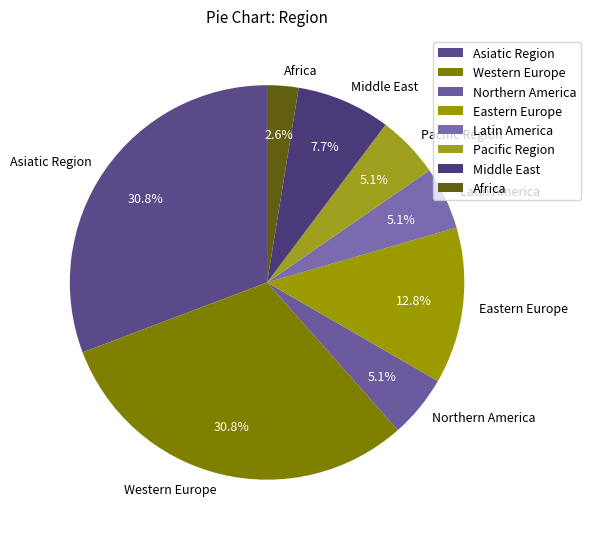

How many segments does this pie chart have?

8